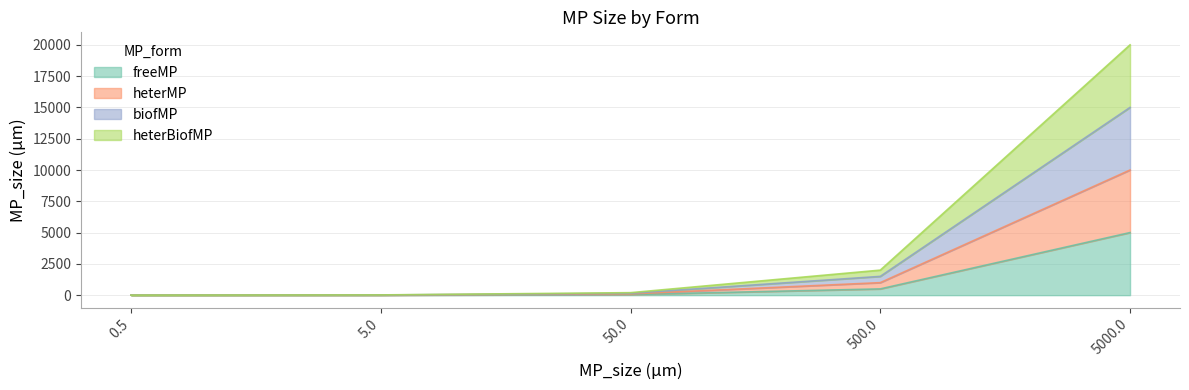

The heterMP series shows 1.0 at 0.5. True or false?

True